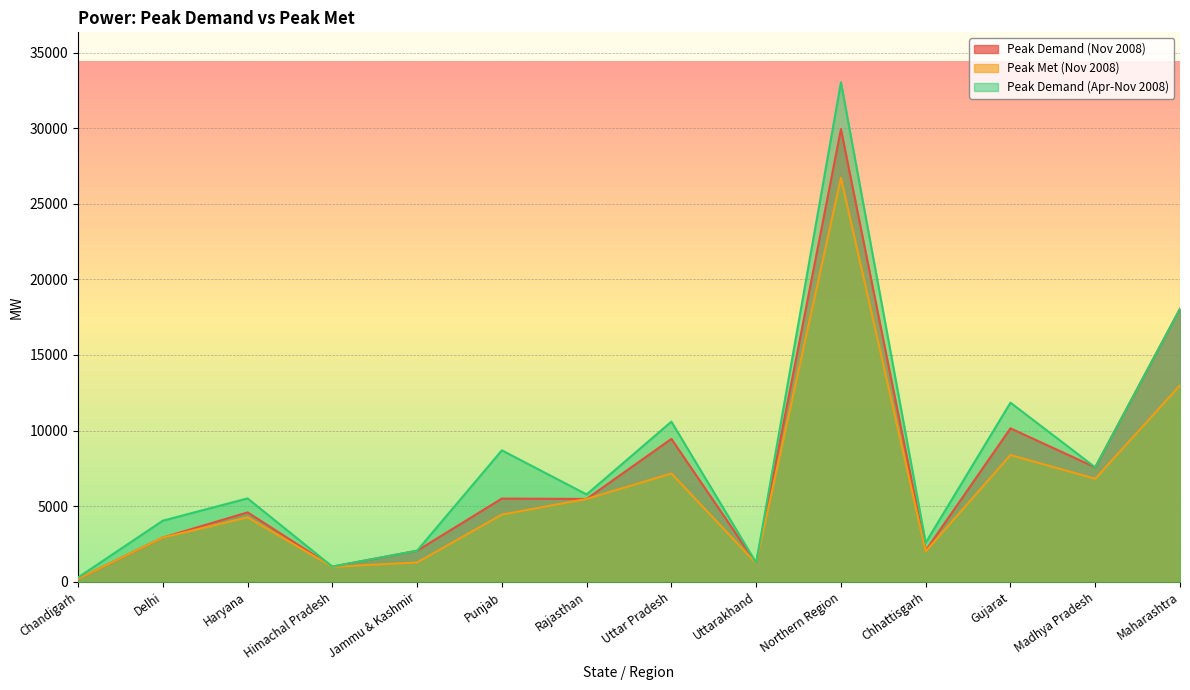

Is it true that Peak Demand (Nov 2008) equals 8415 at Maharashtra?

False